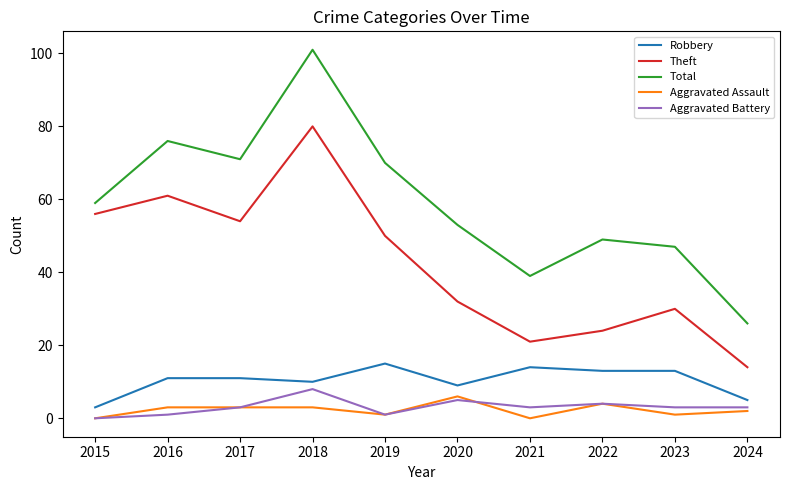

The value of Aggravated Battery at 2020 is 5. True or false?

True